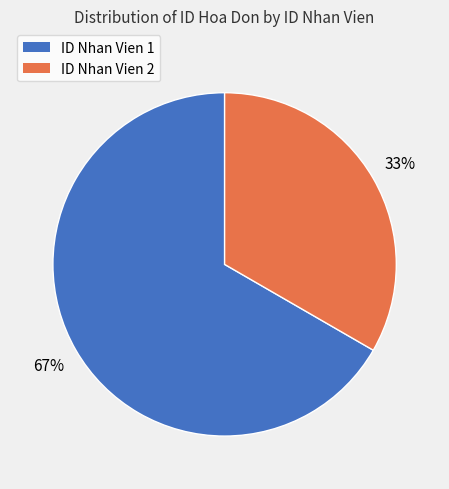

Is the sum of ID Nhan Vien 2 and ID Nhan Vien 1 greater than half?

Yes